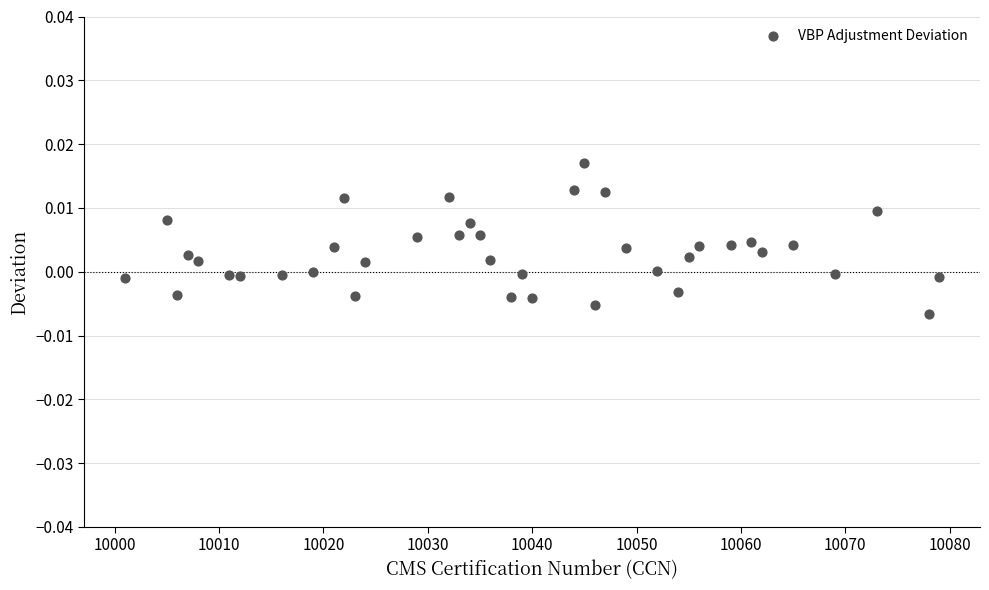

What is the range of X values (max minus min)?

78.0